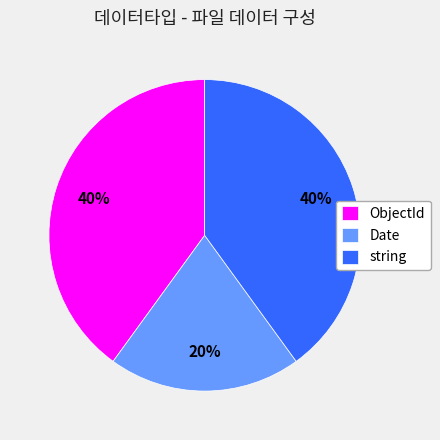

Which slice is the smallest?

Date